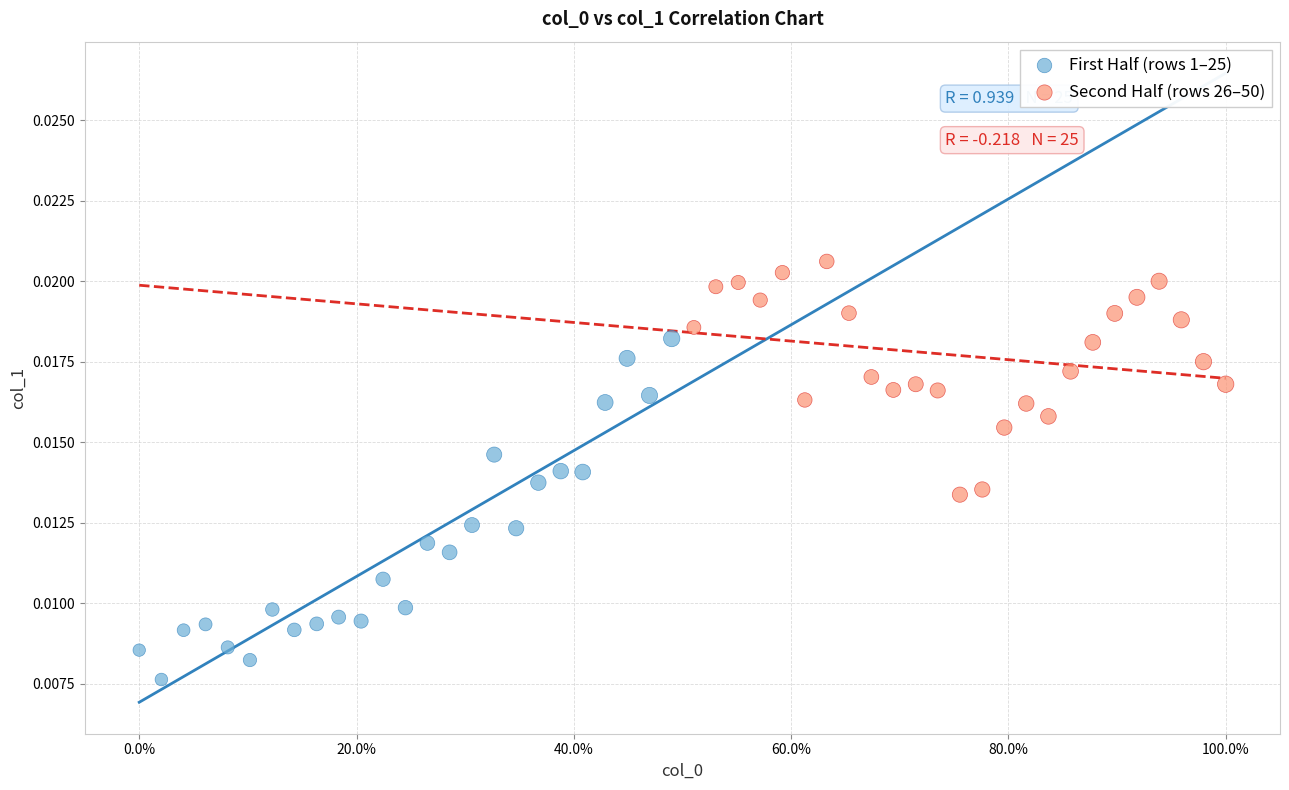

Which series contains the highest Y value?

Second Half (rows 26–50)